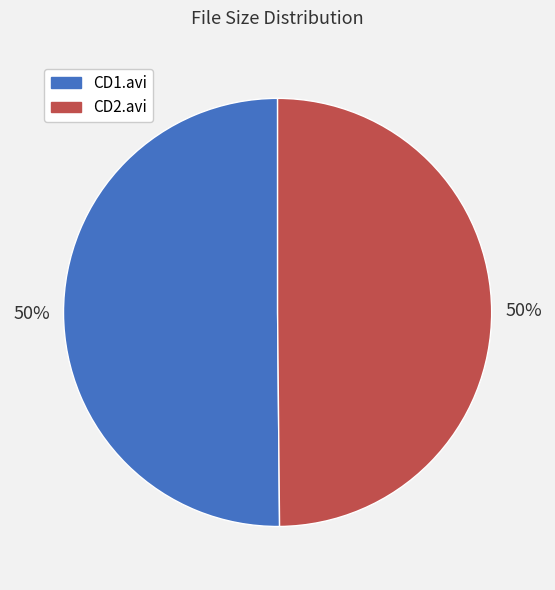

How many segments does this pie chart have?

2